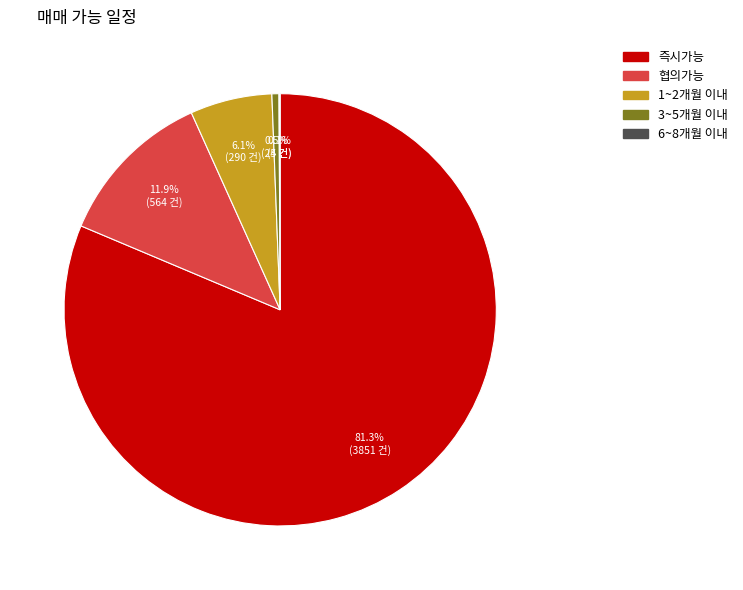

What portion of the pie excludes 1~2개월 이내?

93.9%